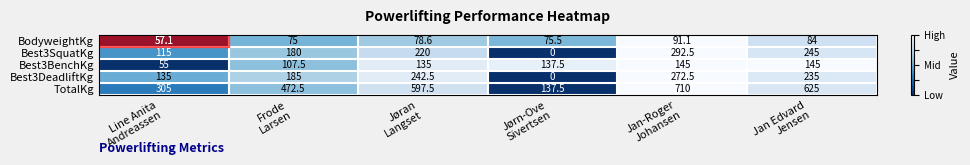

List the series in order of their peak value, lowest first.

BodyweightKg, Best3BenchKg, Best3DeadliftKg, Best3SquatKg, TotalKg